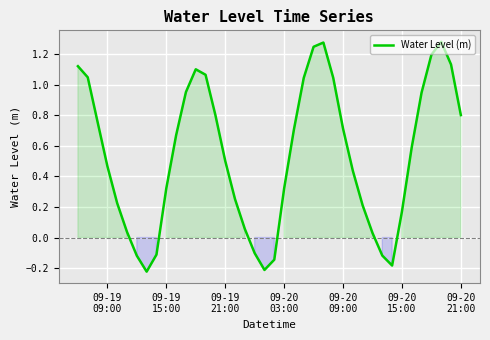

Does the chart have visible grid lines?

Yes